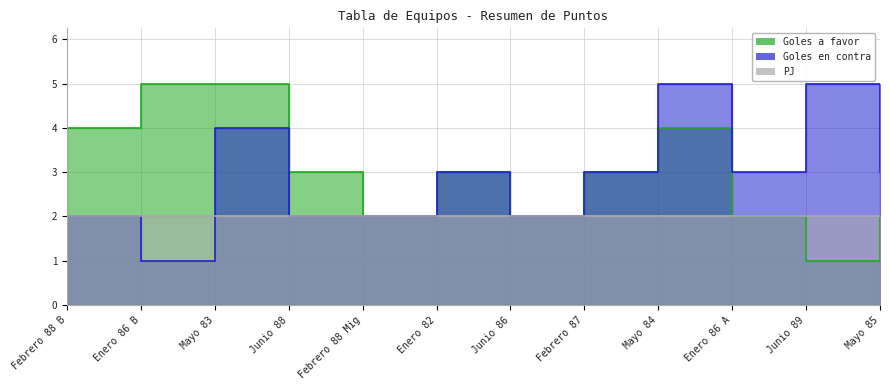

Between Mayo 83 and Junio 88, which series saw the biggest shift?

Goles a favor